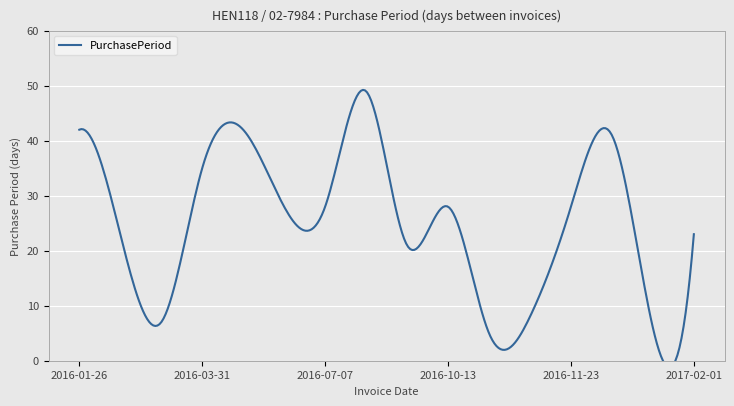

Reading right to left, list all the values displayed in this chart.

2017-02-01=23	2017-01-09=6	2017-01-03=41	2016-11-23=28	2016-10-26=8	2016-10-18=5	2016-10-13=28	2016-09-15=21	2016-08-25=49	2016-07-07=28	2016-06-09=28	2016-05-12=42	2016-03-31=35	2016-02-25=7	2016-02-18=23	2016-01-26=42